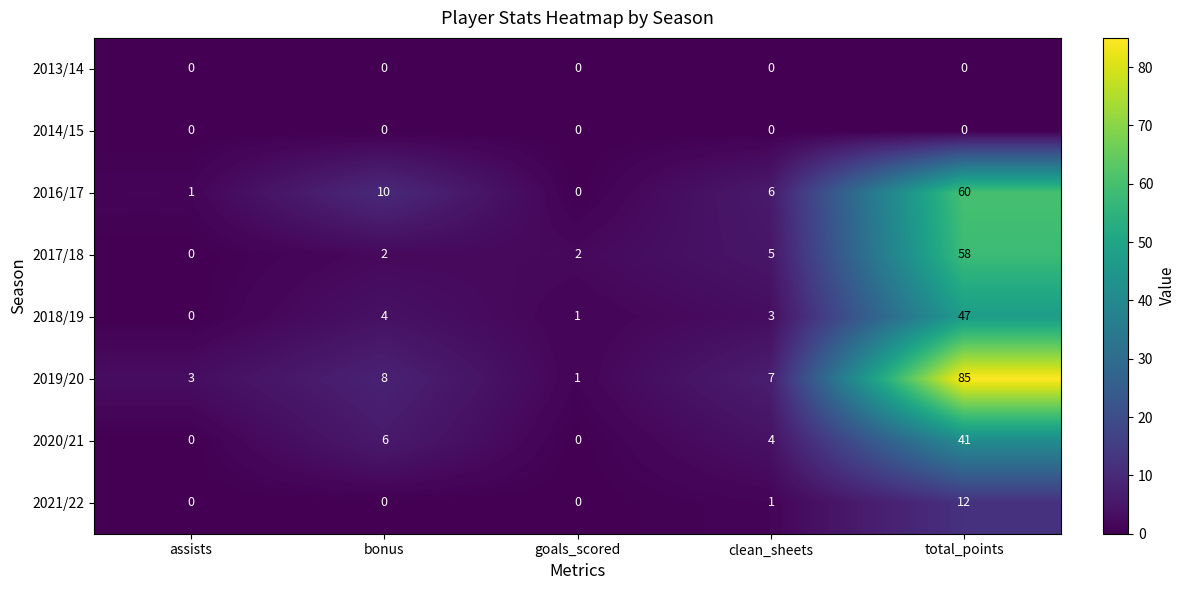

What is the total value across all series at total_points?

303